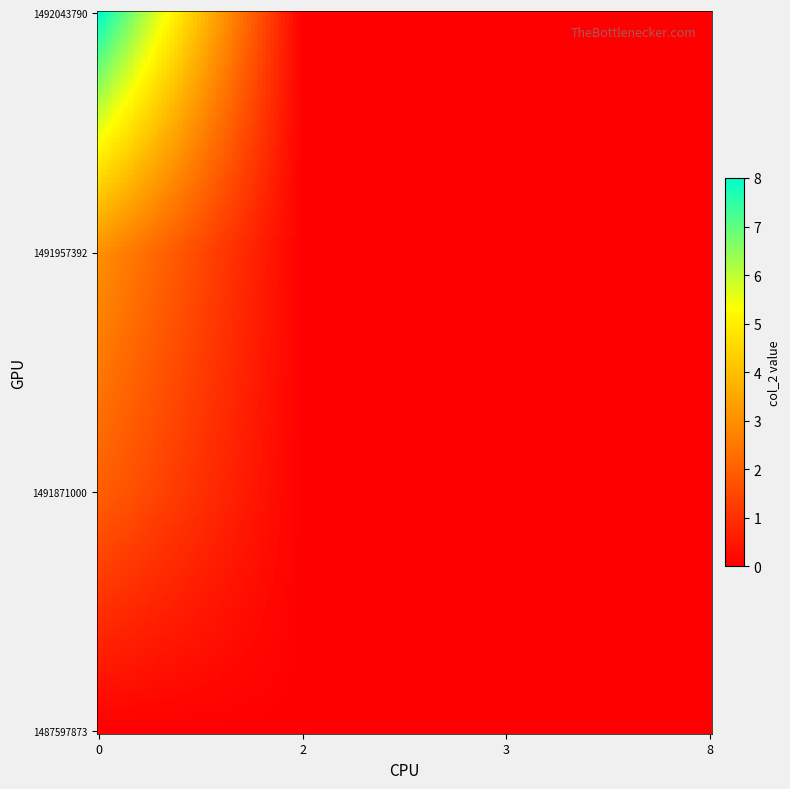

Reading left to right, list all the values displayed in this chart.

1487597873: 0	0	0	0
1491871000: 2	0	0	0
1491957392: 3	0	0	0
1492043790: 8	0	0	0